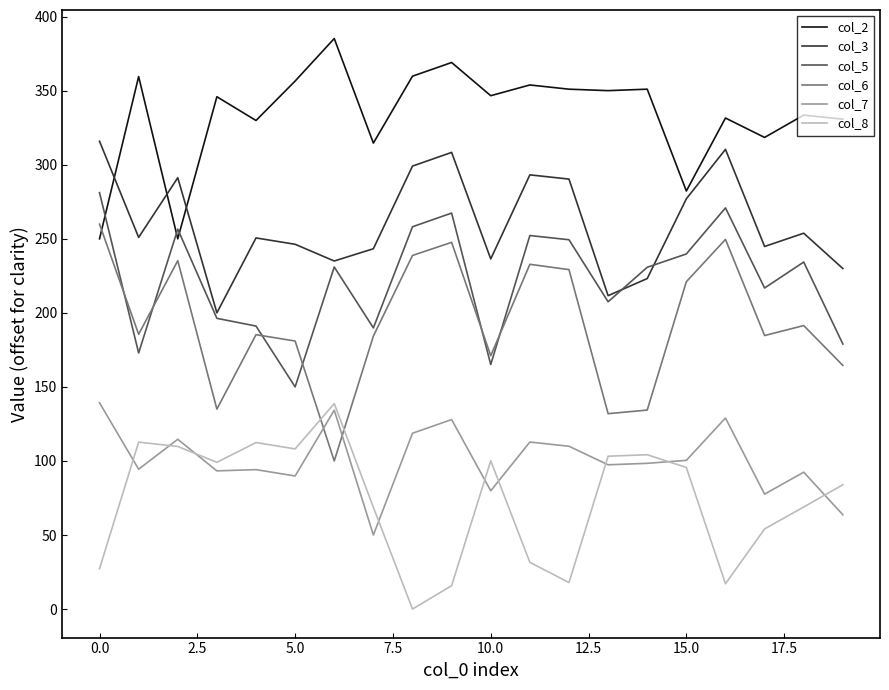

True or false: col_3 and col_8 intersect in this chart.

False